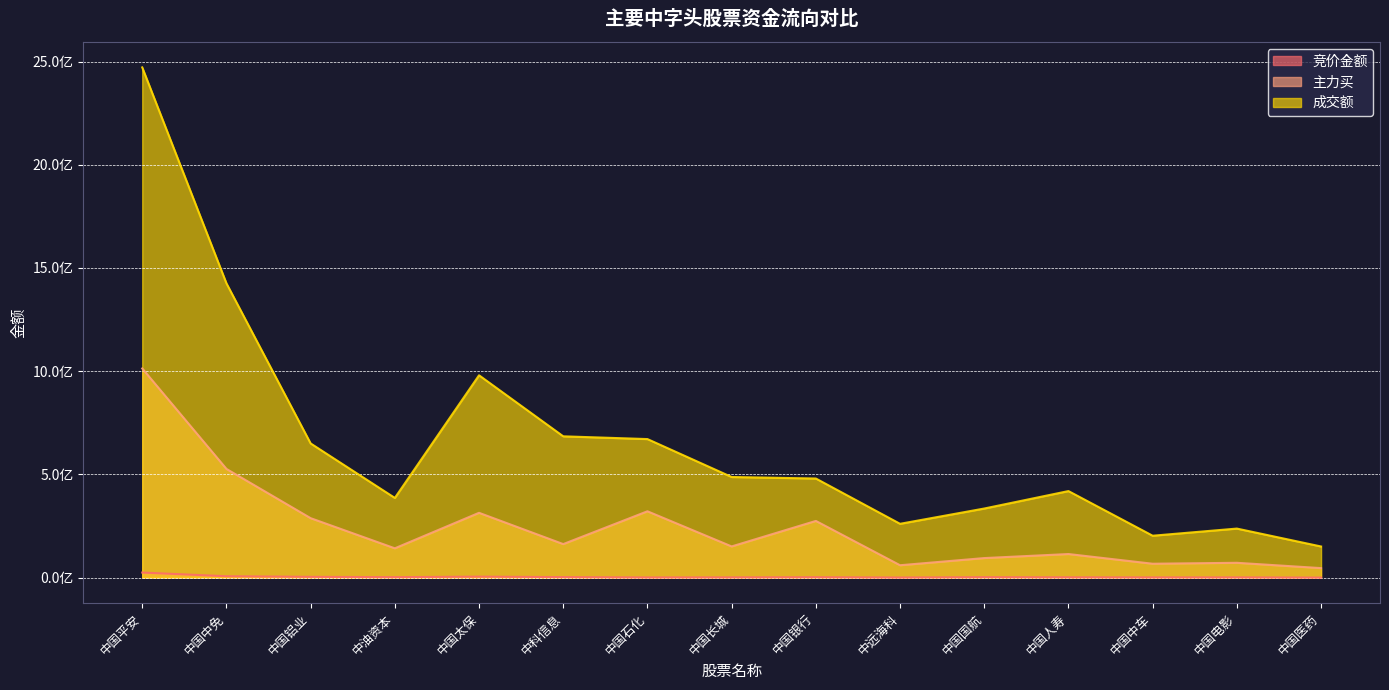

Which series has the largest total across all categories?

成交额